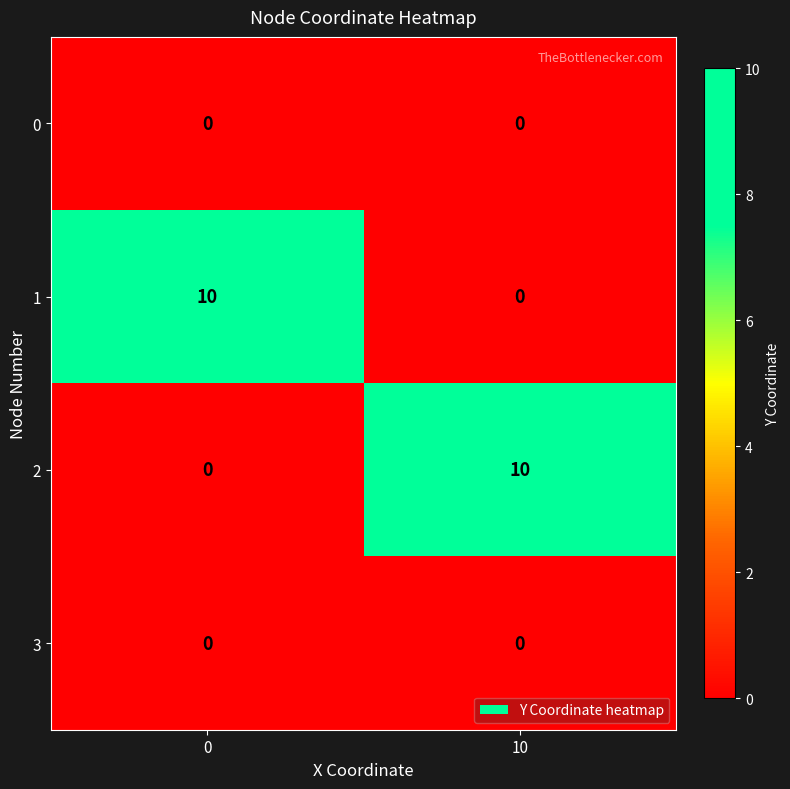

True or false: 0 has a value of 0 at 0.

True